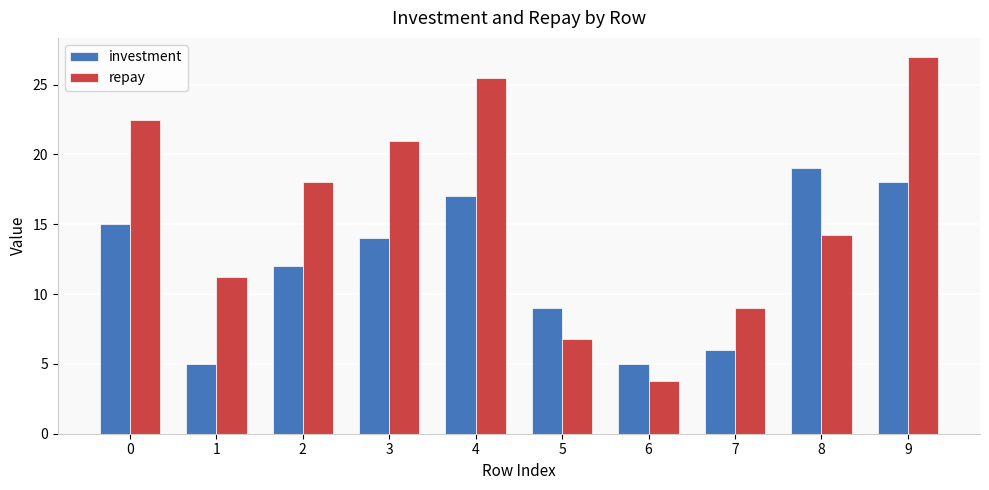

List the series in order of their overall mean, highest first.

repay, investment